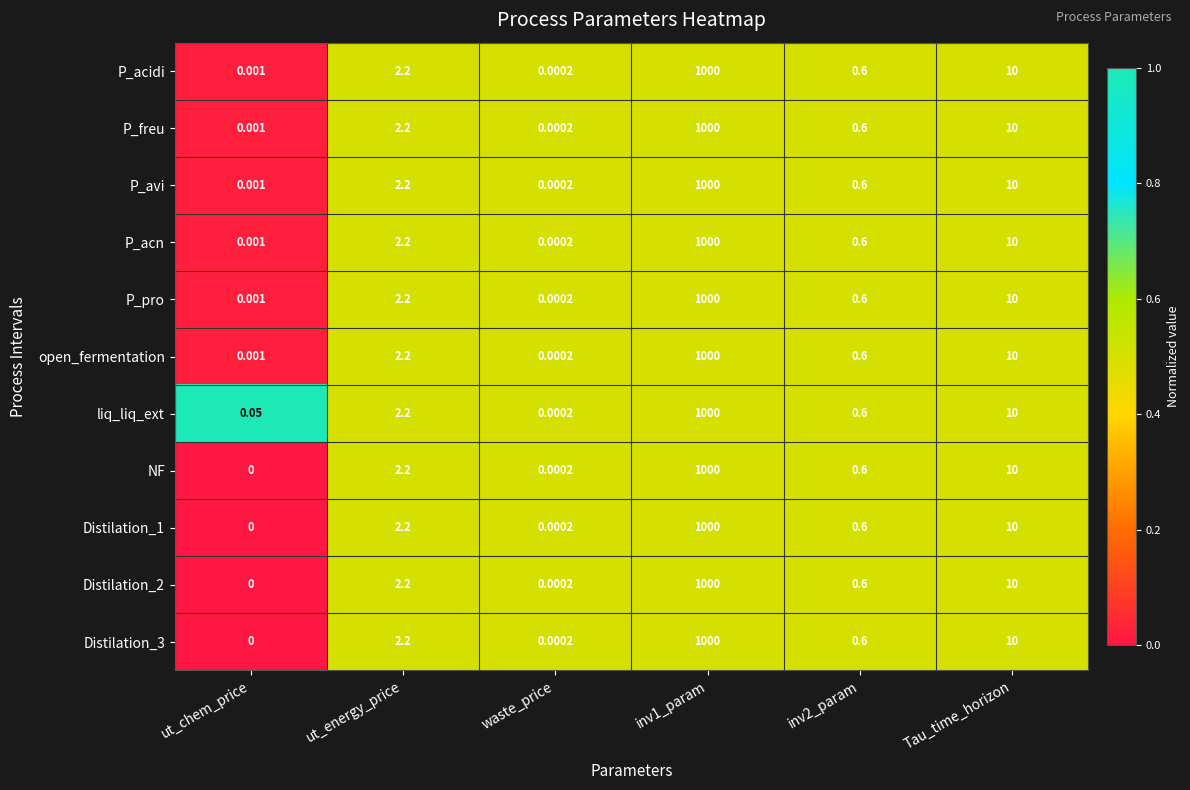

Which series has the largest total across all categories?

liq_liq_ext